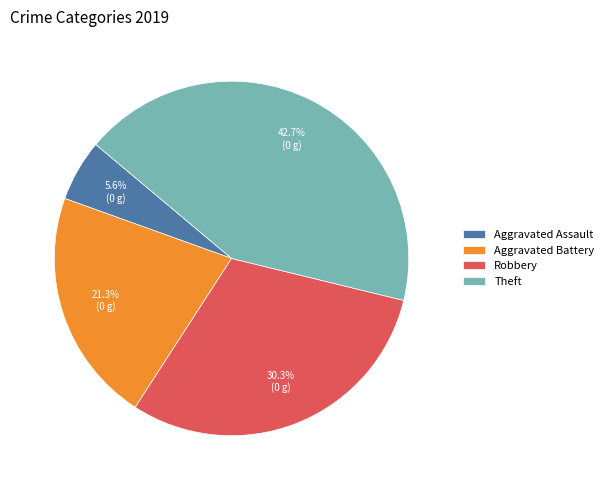

Rank the categories by value from lowest to highest.

Aggravated Assault, Aggravated Battery, Robbery, Theft